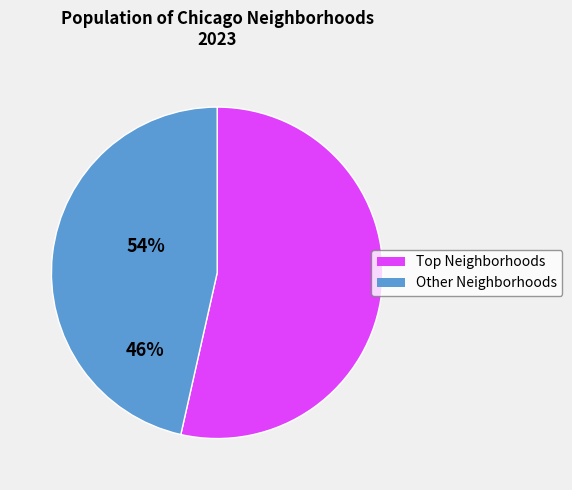

Is there any slice that represents more than half of the pie?

Yes